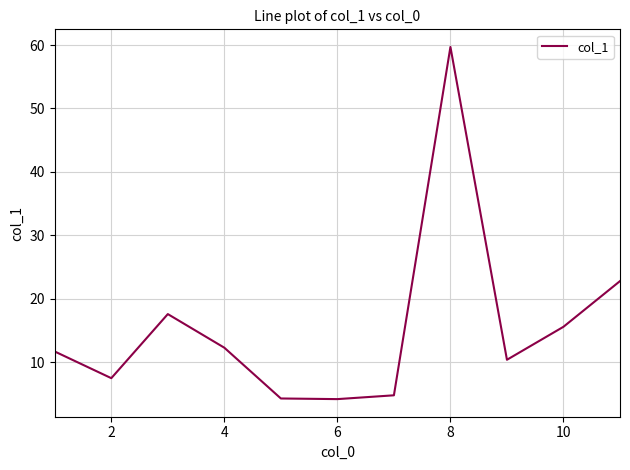

What is the maximum value shown in the chart?

59.7